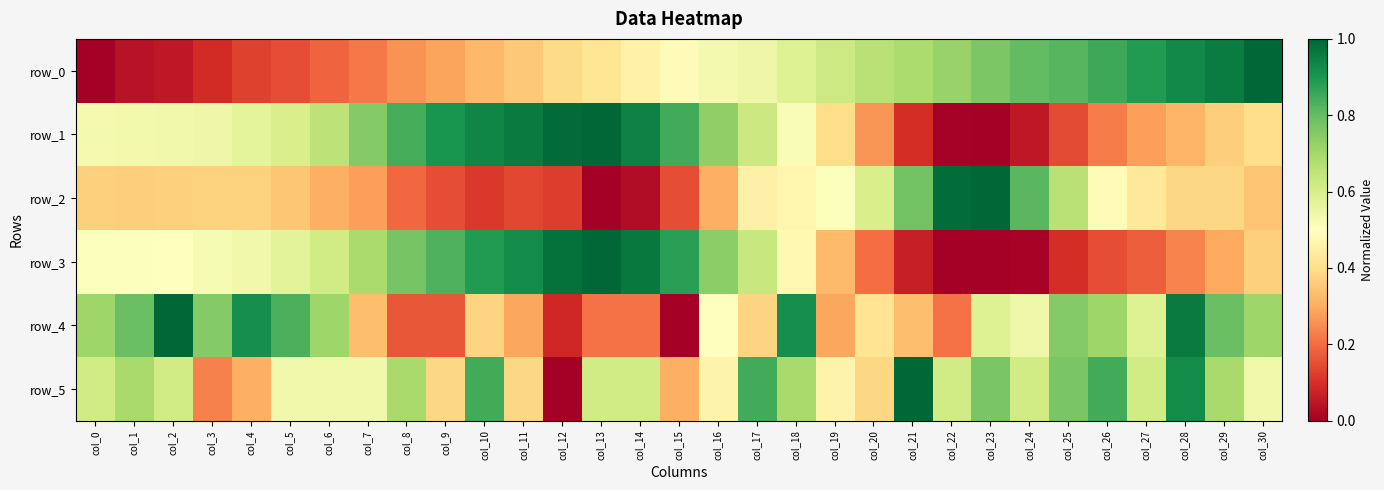

At how many categories does at least one series exceed 0?

31